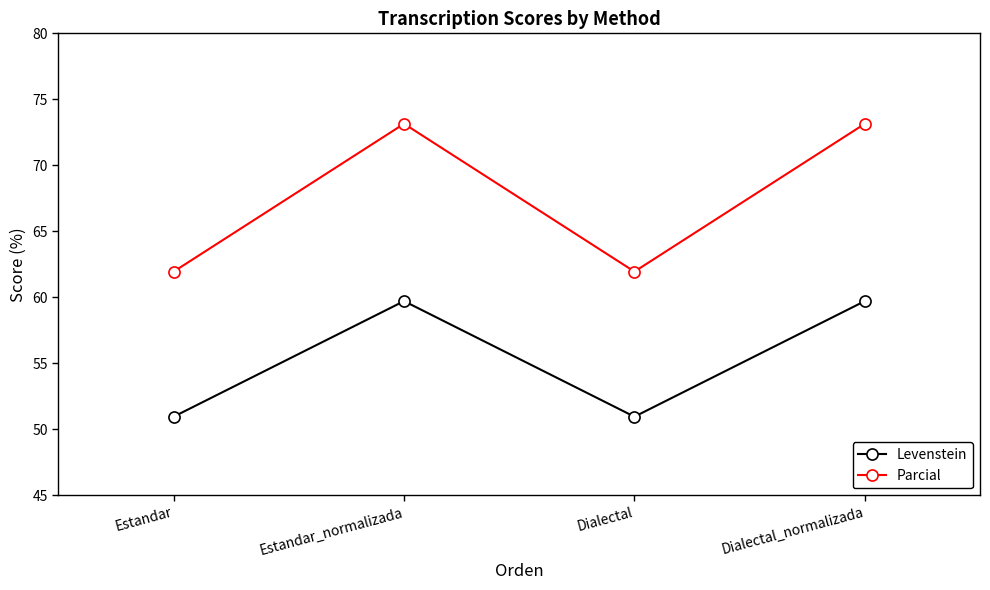

Count the number of data series in this chart.

2